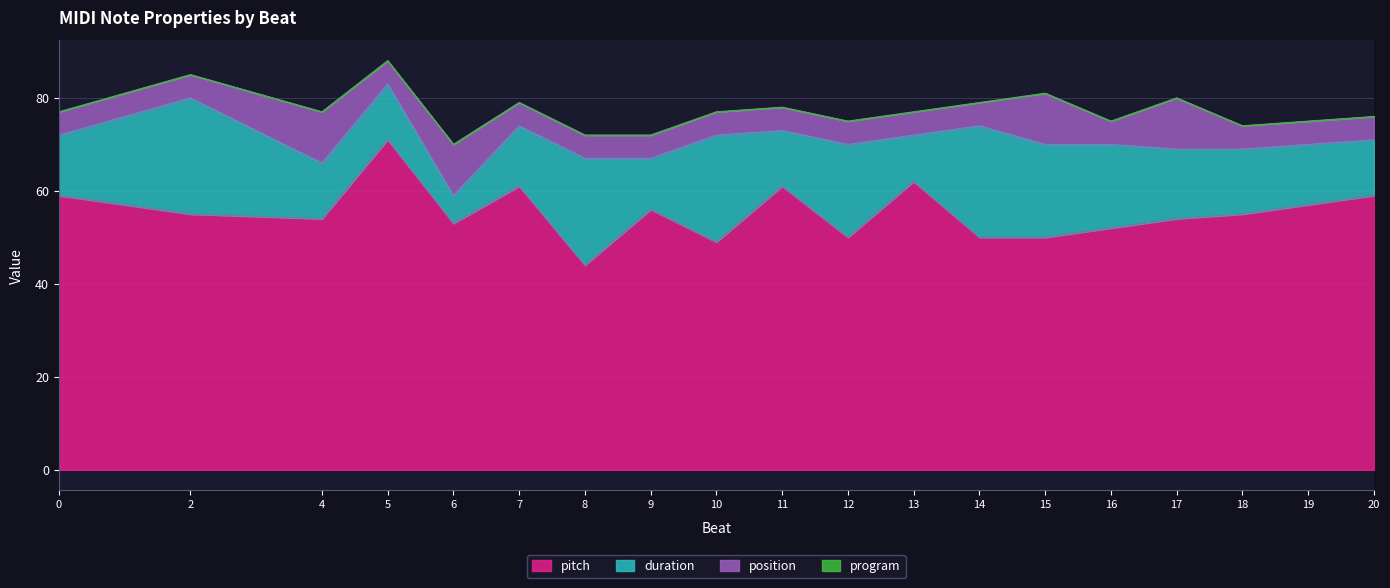

How many data points does each series have?

19